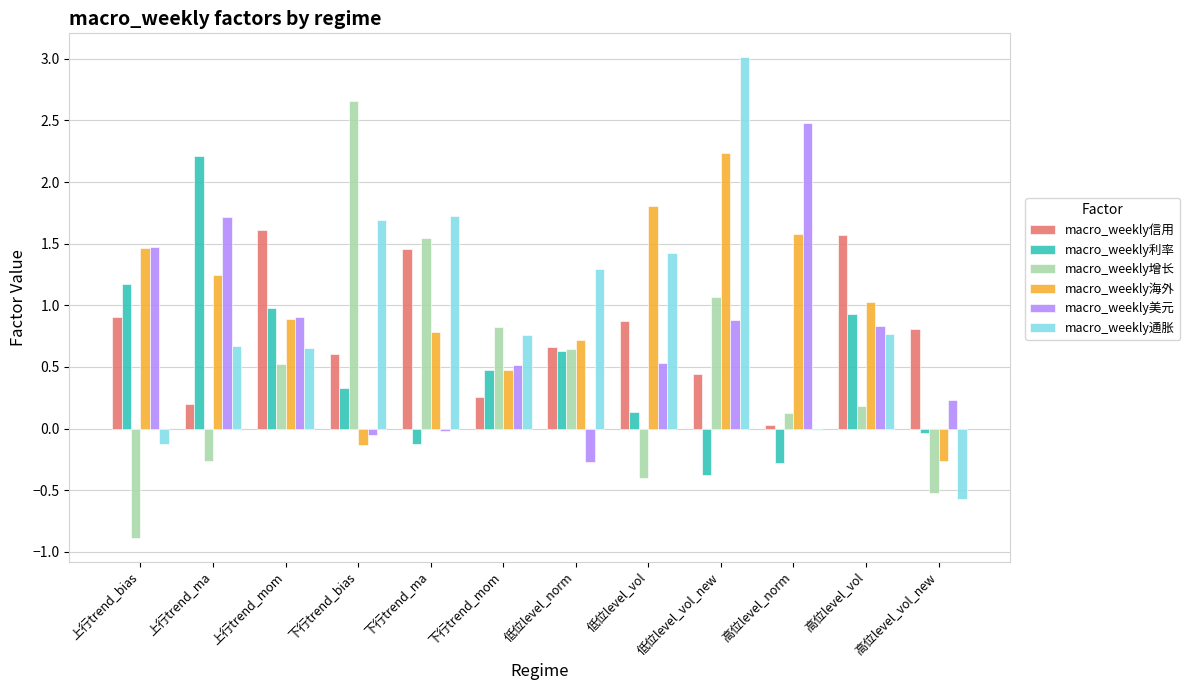

At which label does macro_weekly海外 reach its peak?

低位level_vol_new